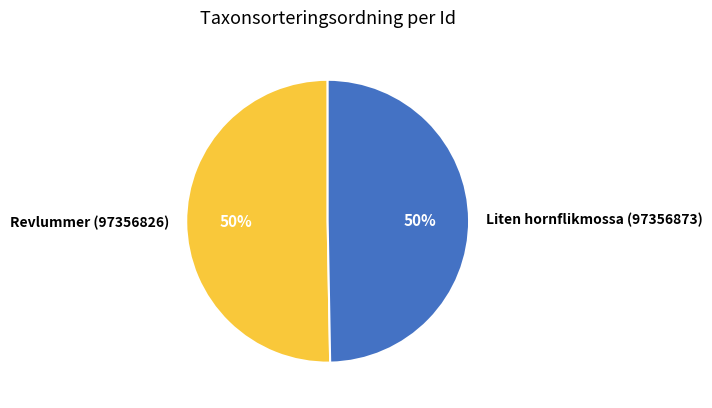

Is it true that Liten hornflikmossa (97356873) is 50% of the pie?

True